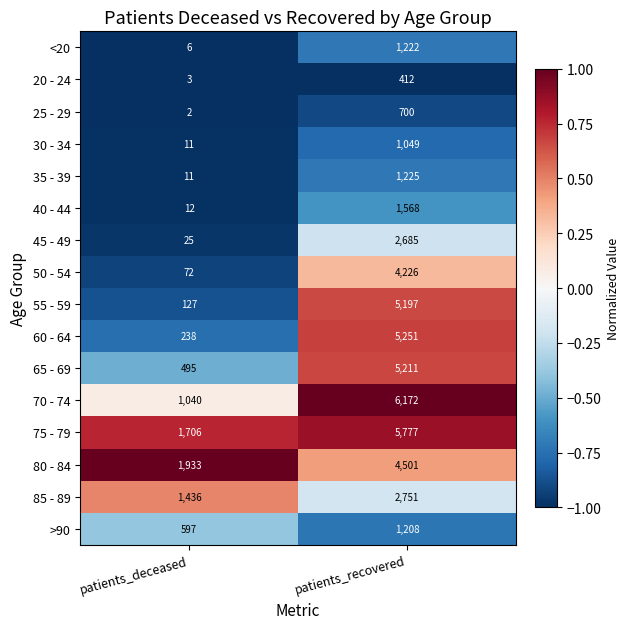

What is the difference between the maximum and minimum values in the 50 - 54 series?

4154